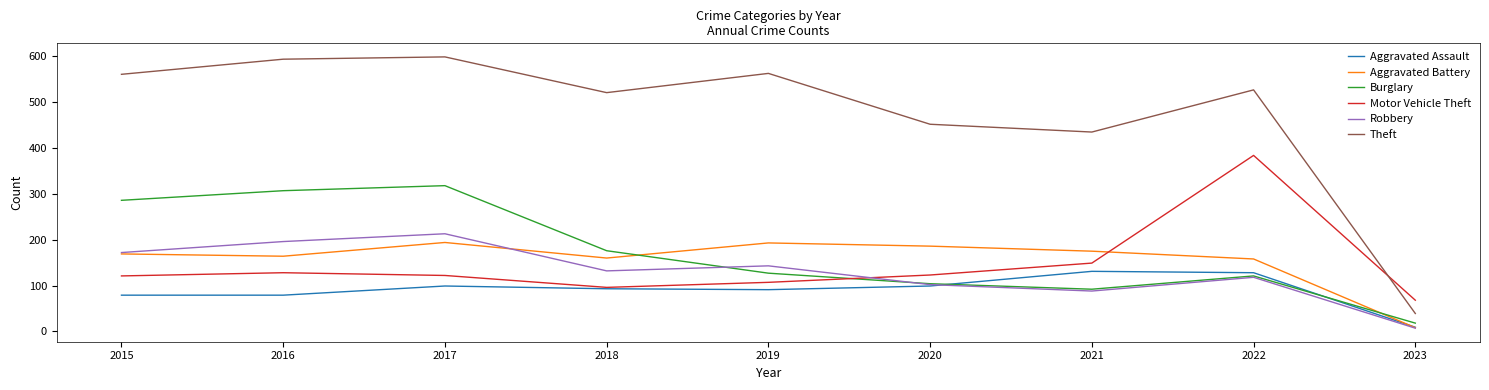

How many lines are shown in the chart?

6